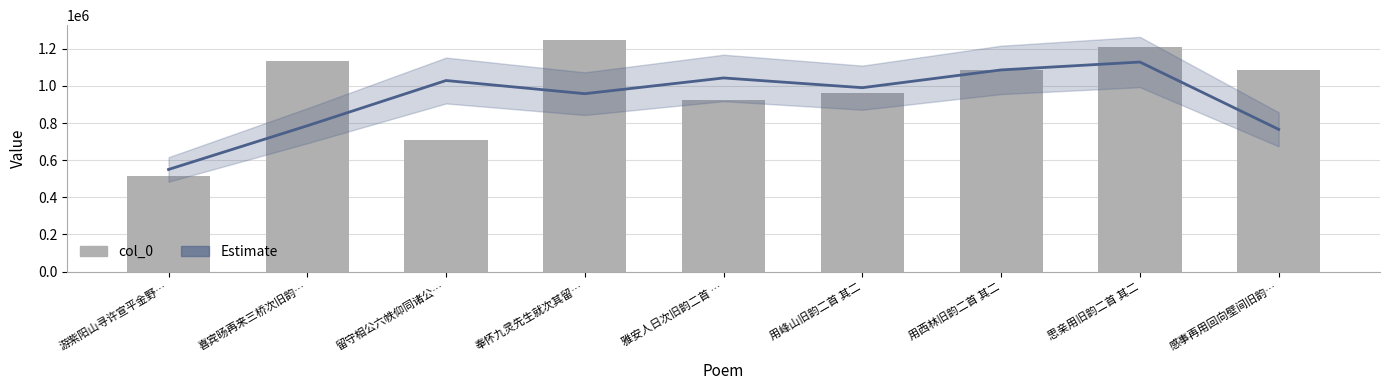

What is the total value across all series at 喜宾旸再来三桥次旧韵…?

1920844.3